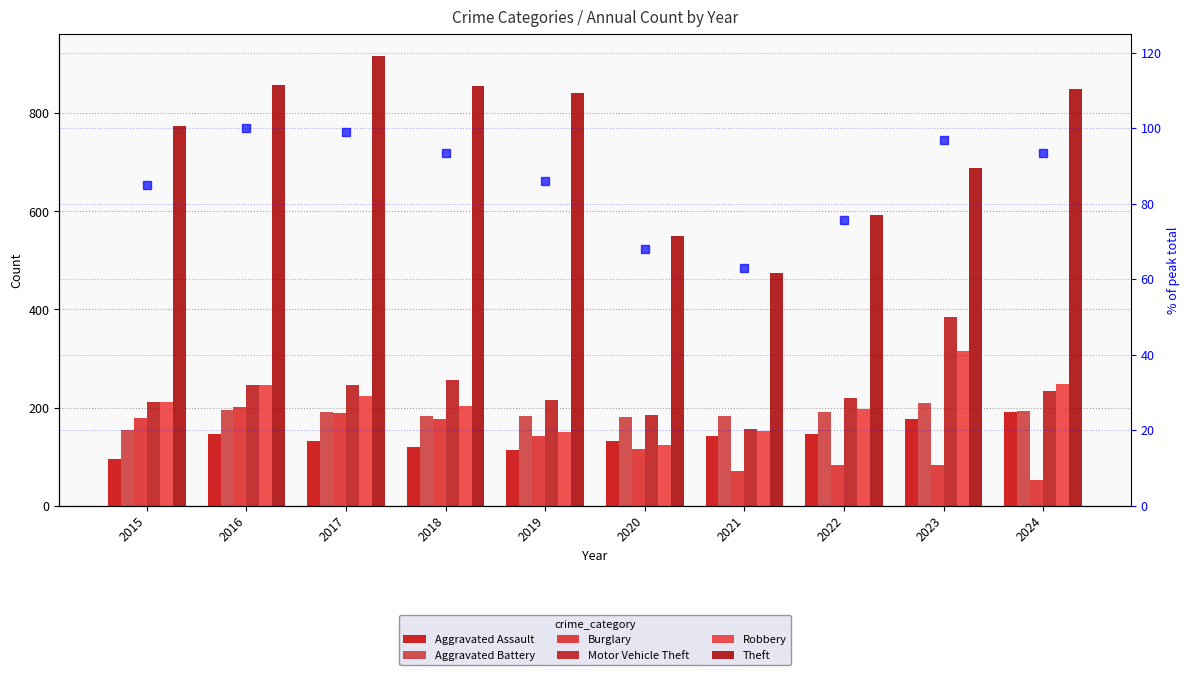

What is the average value of the Theft series?

740